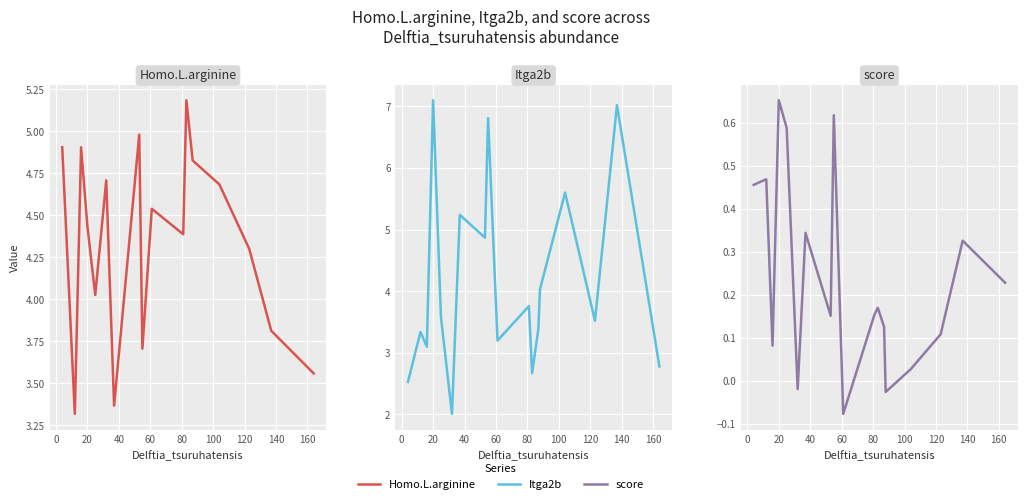

Which series has the largest range (max minus min)?

Itga2b